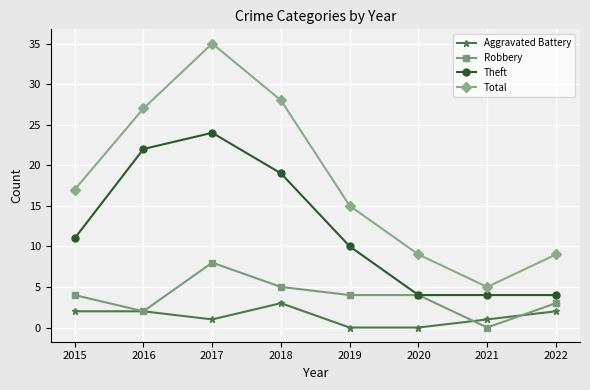

What is the difference between the highest and lowest values at 2016?

25